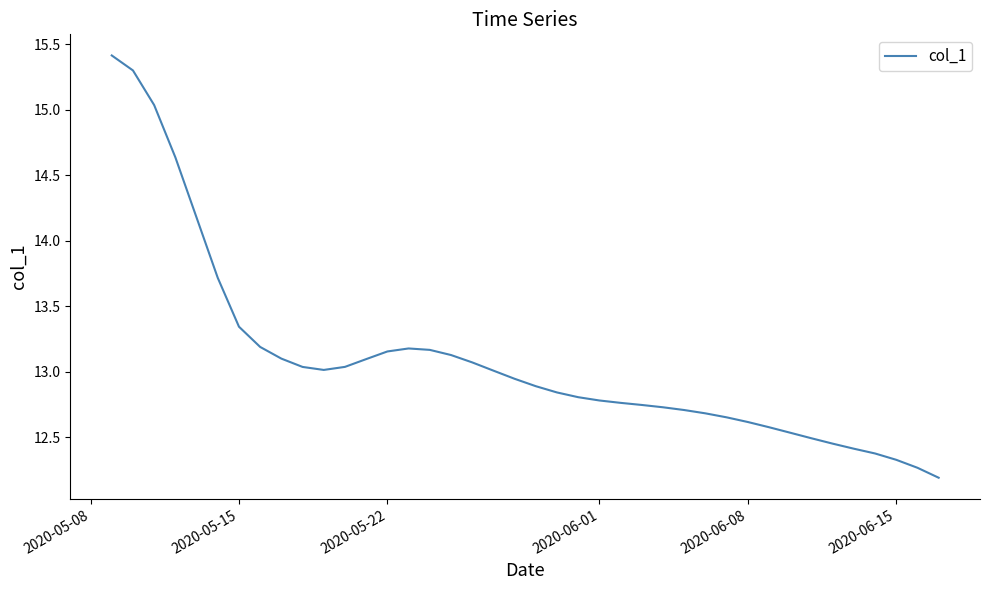

What is the maximum value shown in the chart?

15.4